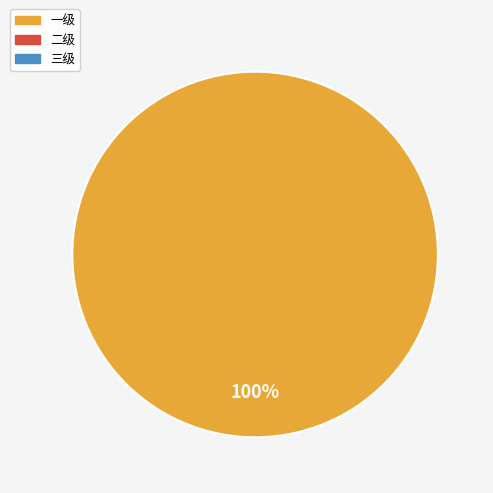

How many slices are in this pie chart?

1